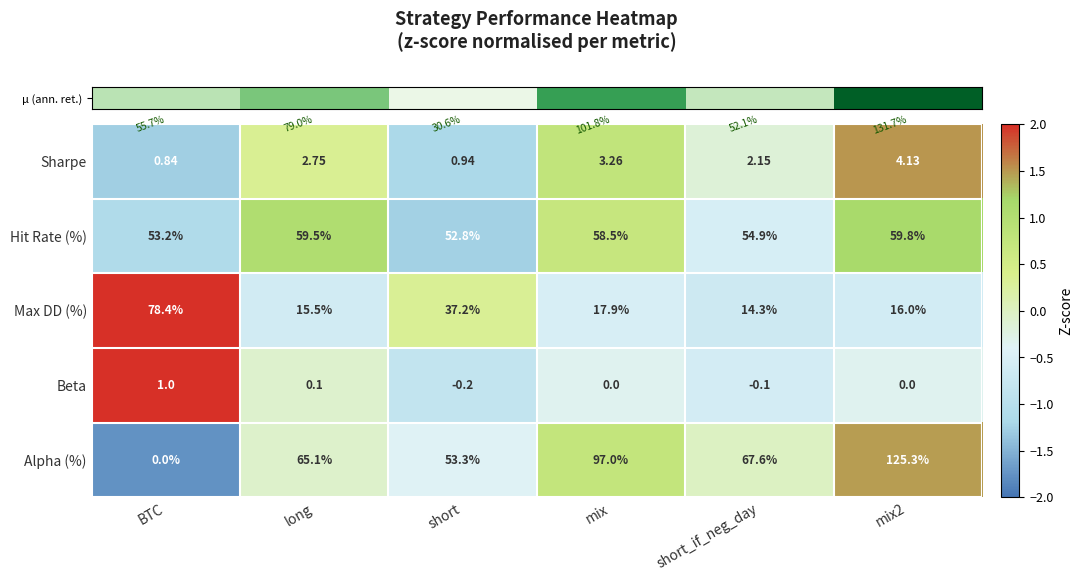

Which series has the largest total across all categories?

Alpha (%)